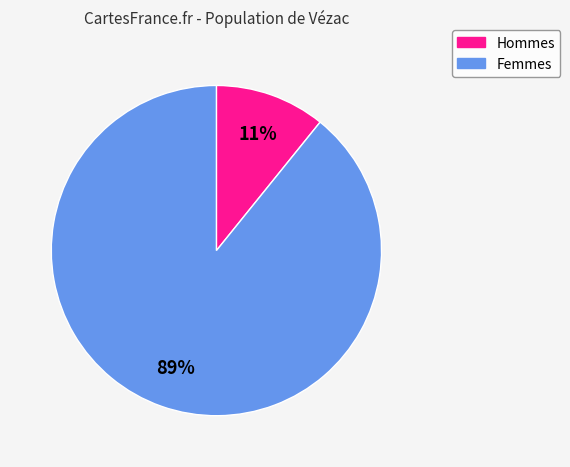

Is the sum of Femmes and Hommes greater than half?

Yes